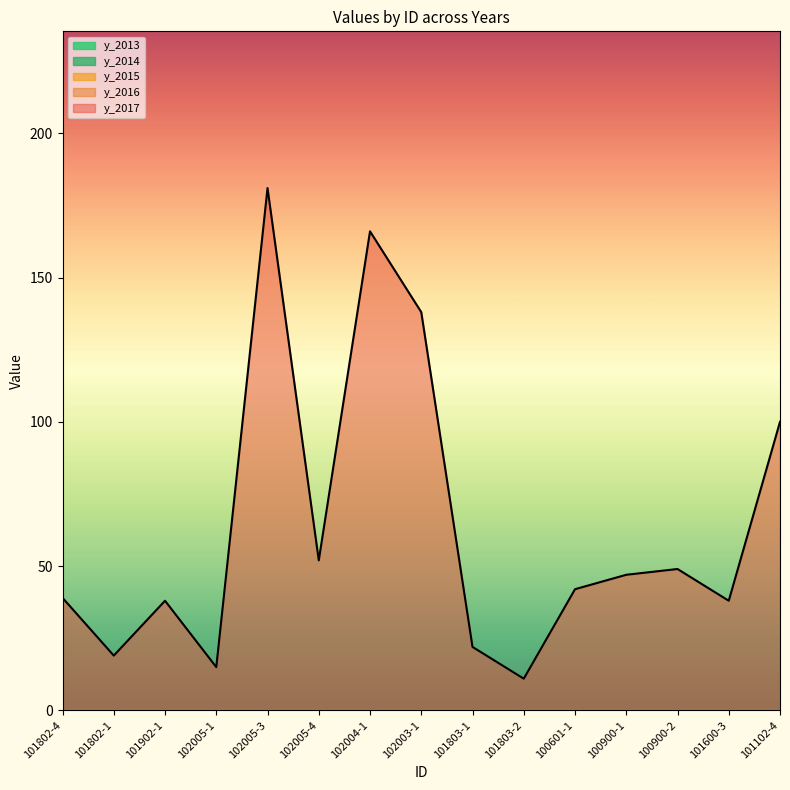

Rank the series by their maximum value, from lowest to highest.

y_2013, y_2014, y_2015, y_2016, y_2017